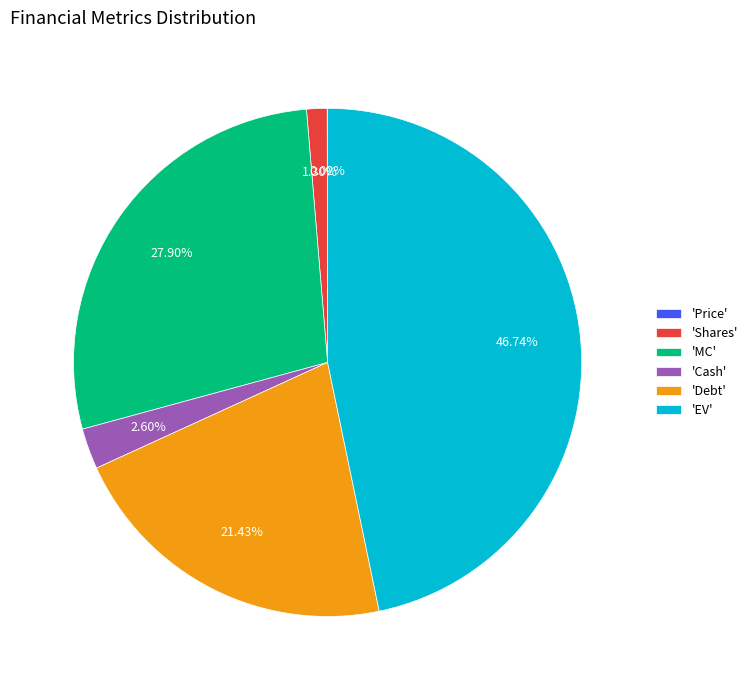

Is the sum of 'MC' and 'Shares' greater than half?

No